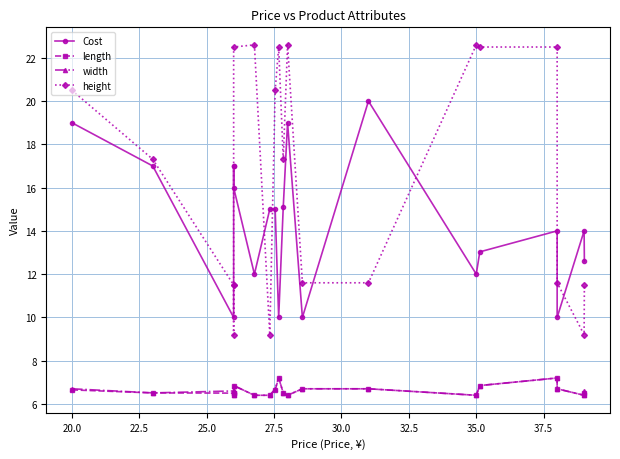

How many lines are shown in the chart?

4